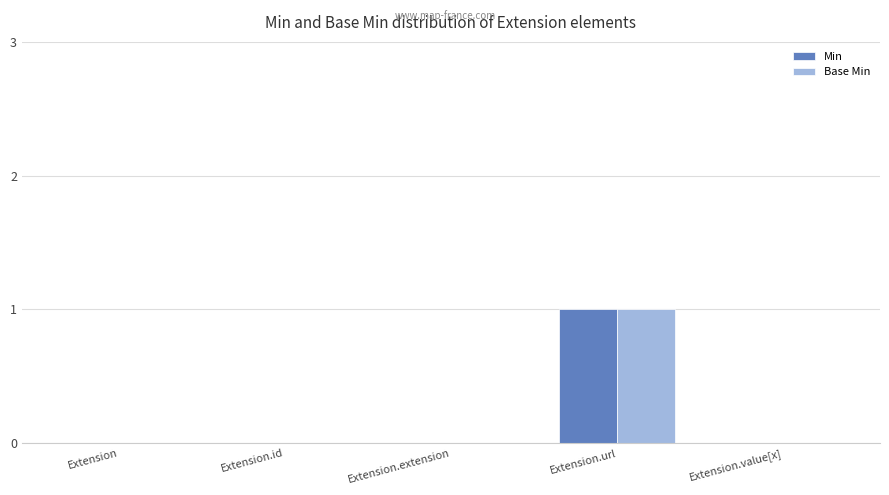

Which category has the highest value in the Base Min series?

Extension.url